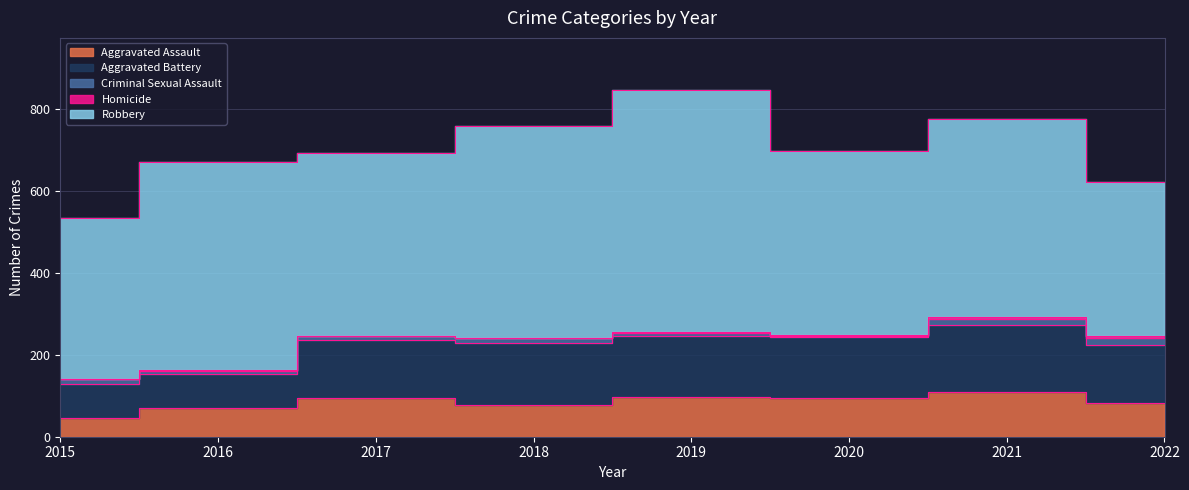

What is the maximum value for Homicide?

4